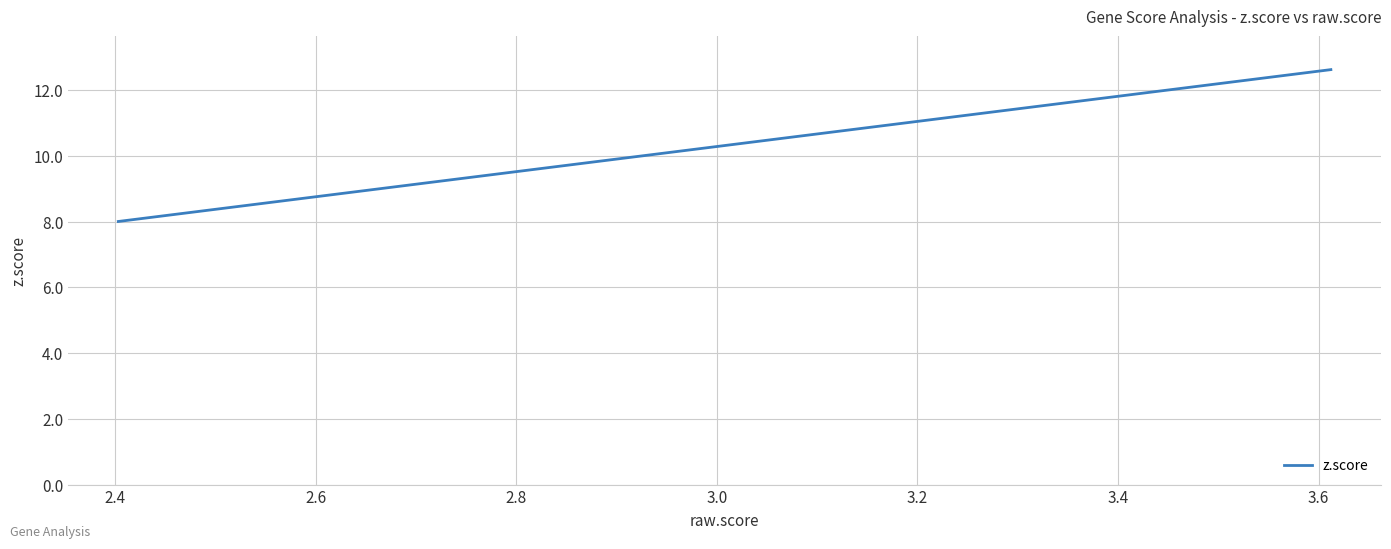

What is the difference between the maximum and minimum values?

4.6